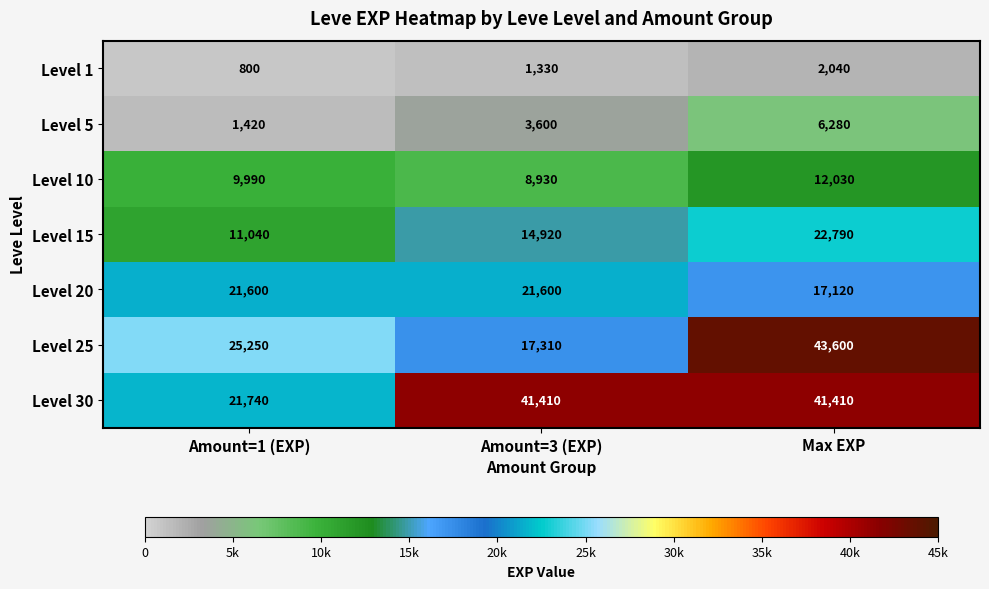

Which category has the lowest value across all series?

Amount=1 (EXP)